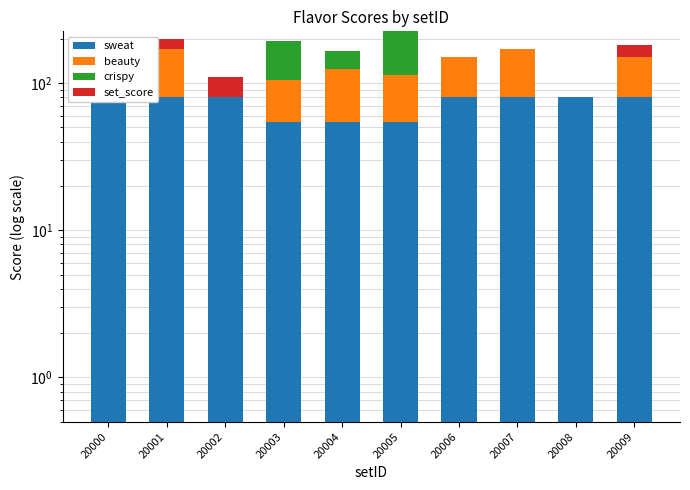

How many groups of bars are there?

10